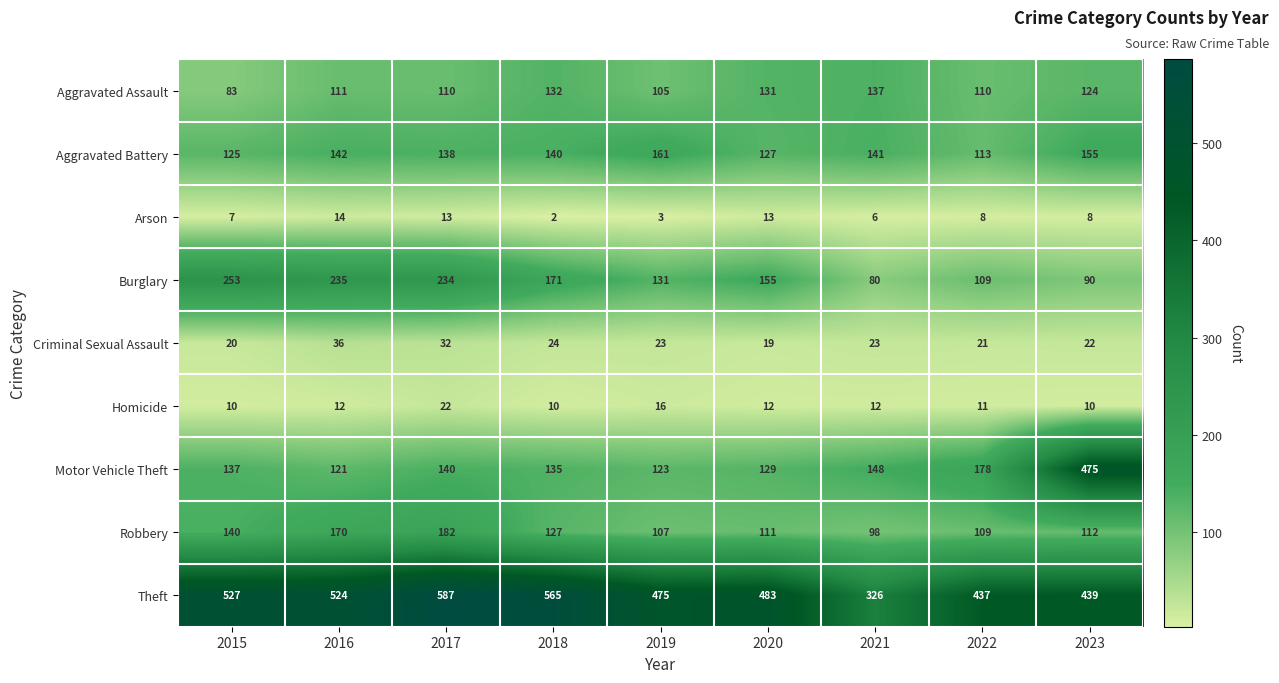

Count the number of data series in this chart.

9